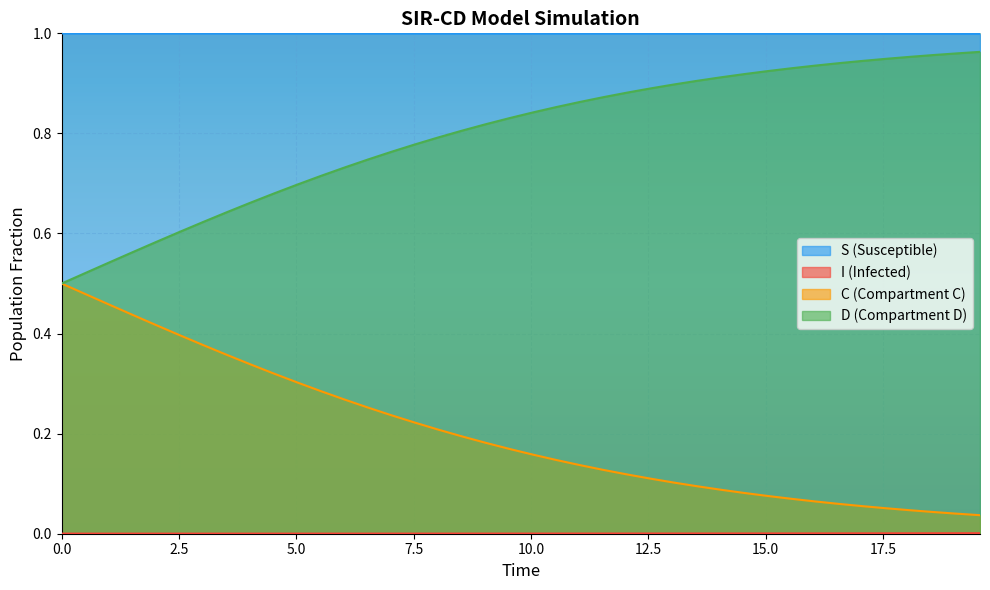

True or false: D (Compartment D) and S (Susceptible) intersect in this chart.

False